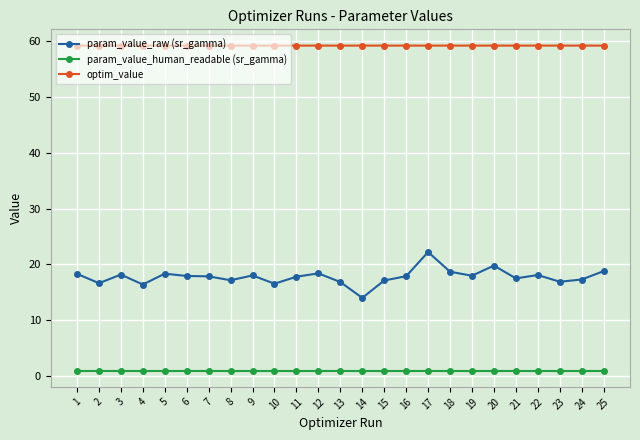

What is the average value of the param_value_raw (sr_gamma) series?

17.8